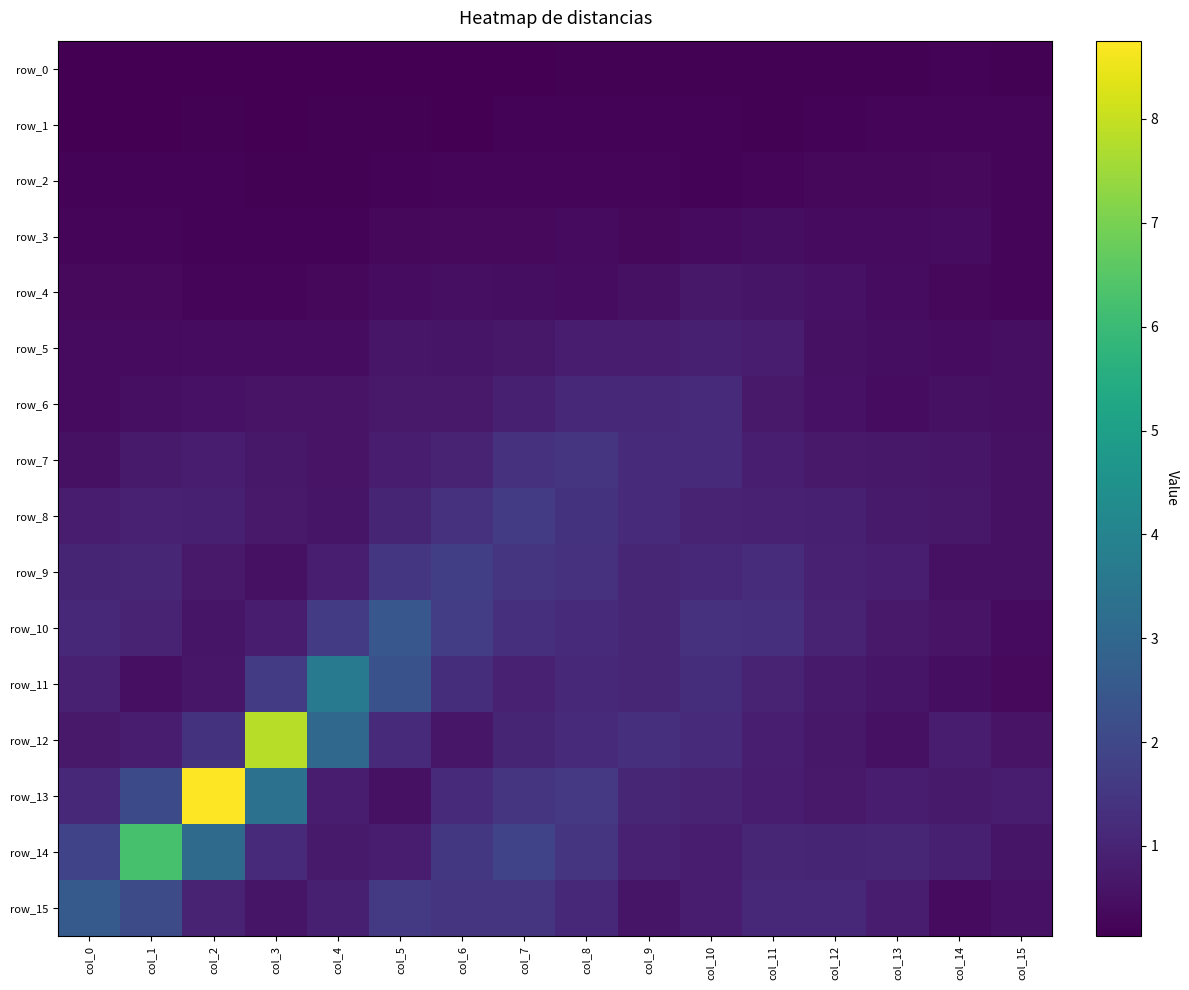

Rank the categories by row_11 value from highest to lowest.

col_4, col_5, col_3, col_10, col_6, col_8, col_9, col_11, col_0, col_7, col_12, col_2, col_13, col_1, col_14, col_15